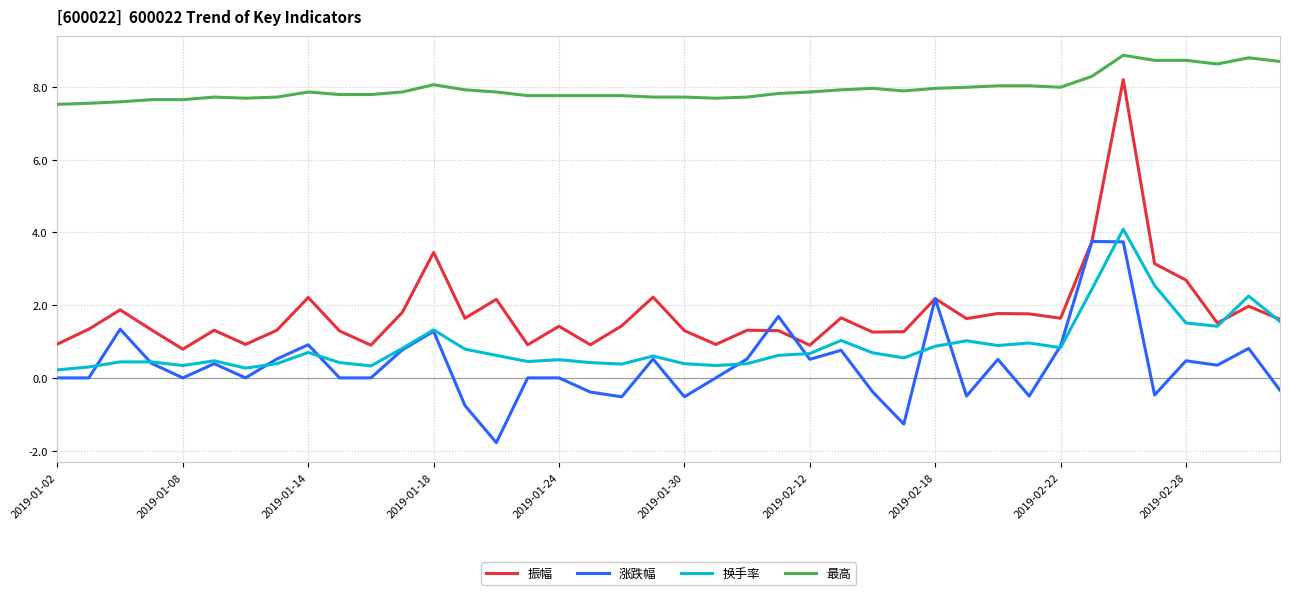

What is the maximum value for 换手率?

4.1